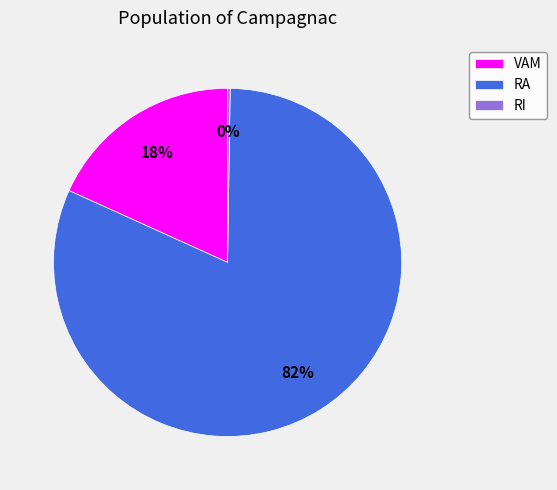

True or false: VAM accounts for 18% of the total.

True